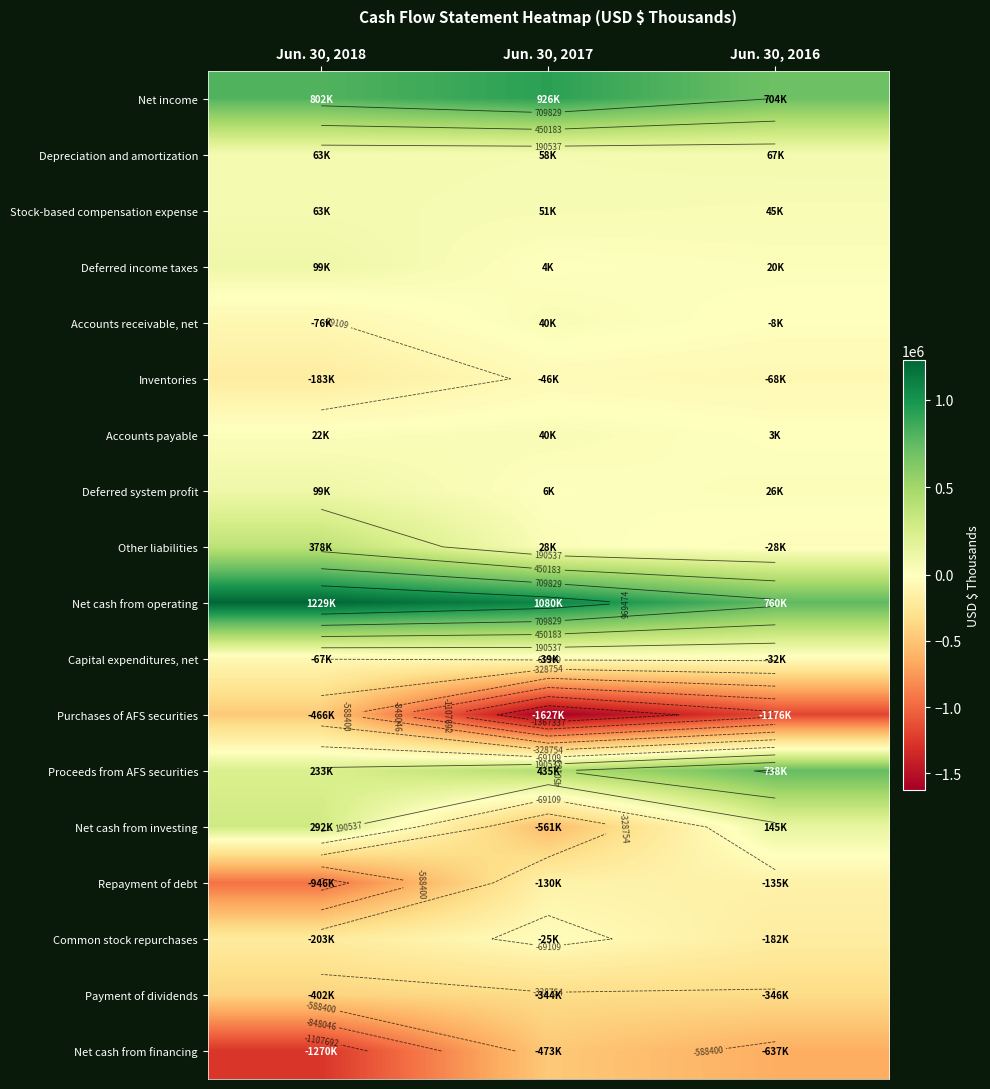

Count the Net cash from investing values in the range -560886 to 291618.

3